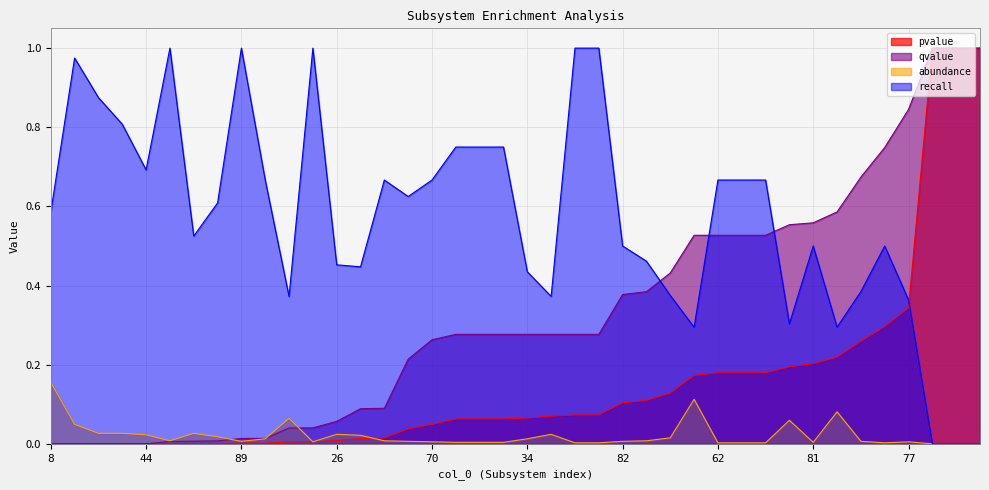

Reading left to right, transcribe all the data shown in this chart.

pvalue: 8=0.0	21=0.0	3=0.0	31=0.0	44=0.0	76=0.0	46=0.0	37=0.0	89=0.0	4=0.0	1=0.0	75=0.0	26=0.0	32=0.0	23=0.0	88=0.0	70=0.0	80=0.1	66=0.1	83=0.1	34=0.1	24=0.1	90=0.1	87=0.1	82=0.1	16=0.1	39=0.1	2=0.2	62=0.2	50=0.2	7=0.2	10=0.2	81=0.2	9=0.2	52=0.3	42=0.3	77=0.3	19=1.0	84=1.0	85=1.0
recall: 8=0.6	21=1.0	3=0.9	31=0.8	44=0.7	76=1.0	46=0.5	37=0.6	89=1.0	4=0.7	1=0.4	75=1.0	26=0.5	32=0.4	23=0.7	88=0.6	70=0.7	80=0.8	66=0.8	83=0.8	34=0.4	24=0.4	90=1.0	87=1.0	82=0.5	16=0.5	39=0.4	2=0.3	62=0.7	50=0.7	7=0.7	10=0.3	81=0.5	9=0.3	52=0.4	42=0.5	77=0.4	19=0.0	84=0.0	85=0.0
abundance: 8=0.2	21=0.0	3=0.0	31=0.0	44=0.0	76=0.0	46=0.0	37=0.0	89=0.0	4=0.0	1=0.1	75=0.0	26=0.0	32=0.0	23=0.0	88=0.0	70=0.0	80=0.0	66=0.0	83=0.0	34=0.0	24=0.0	90=0.0	87=0.0	82=0.0	16=0.0	39=0.0	2=0.1	62=0.0	50=0.0	7=0.0	10=0.1	81=0.0	9=0.1	52=0.0	42=0.0	77=0.0	19=0.0	84=0.0	85=0.0
qvalue: 8=0.0	21=0.0	3=0.0	31=0.0	44=0.0	76=0.0	46=0.0	37=0.0	89=0.0	4=0.0	1=0.0	75=0.0	26=0.1	32=0.1	23=0.1	88=0.2	70=0.3	80=0.3	66=0.3	83=0.3	34=0.3	24=0.3	90=0.3	87=0.3	82=0.4	16=0.4	39=0.4	2=0.5	62=0.5	50=0.5	7=0.5	10=0.6	81=0.6	9=0.6	52=0.7	42=0.7	77=0.8	19=1.0	84=1.0	85=1.0